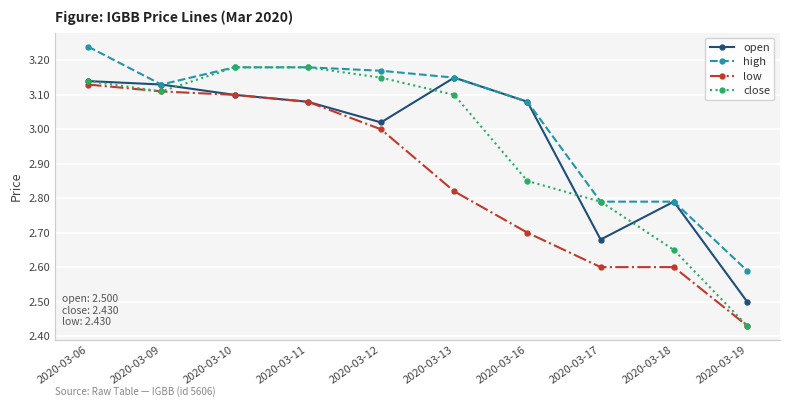

At which category does the chart reach its minimum across all series?

2020-03-19